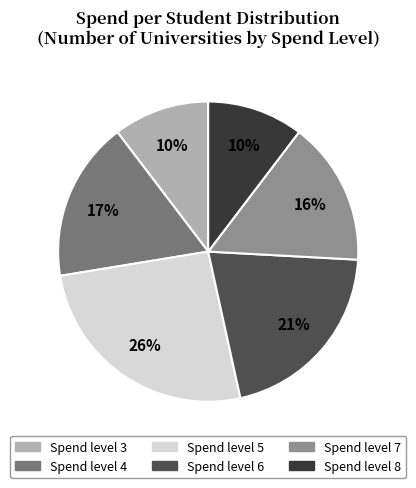

Is there any slice that represents more than half of the pie?

No